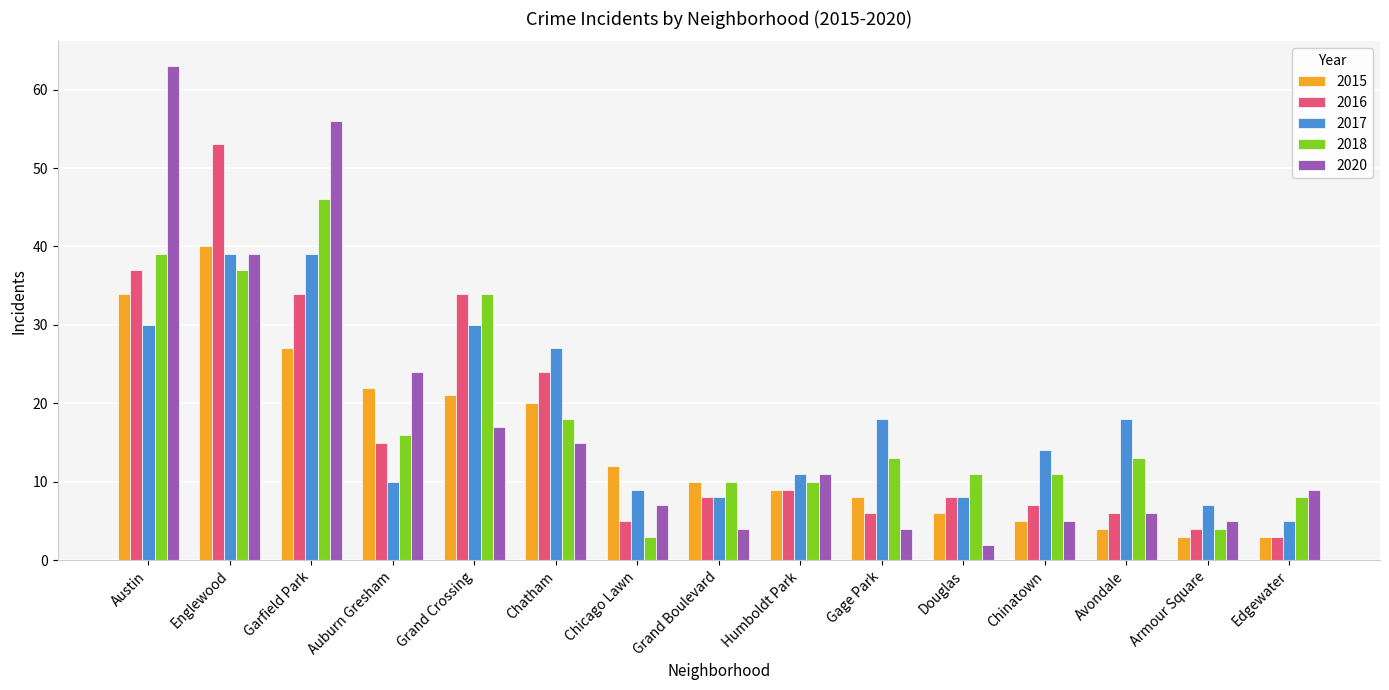

Which label corresponds to the largest value in the chart?

Austin